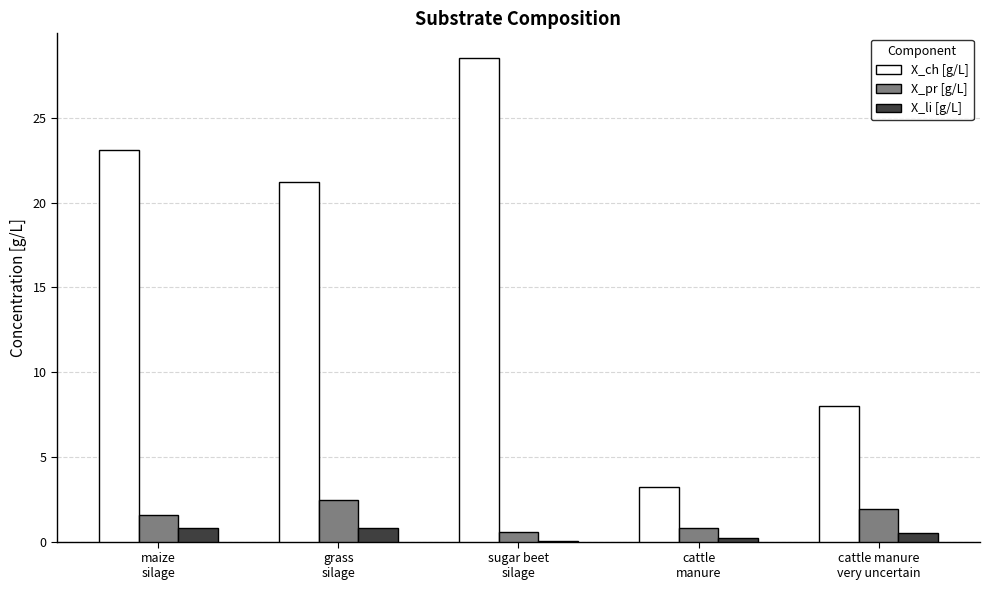

Are the bars grouped side by side (vs. stacked)?

Yes